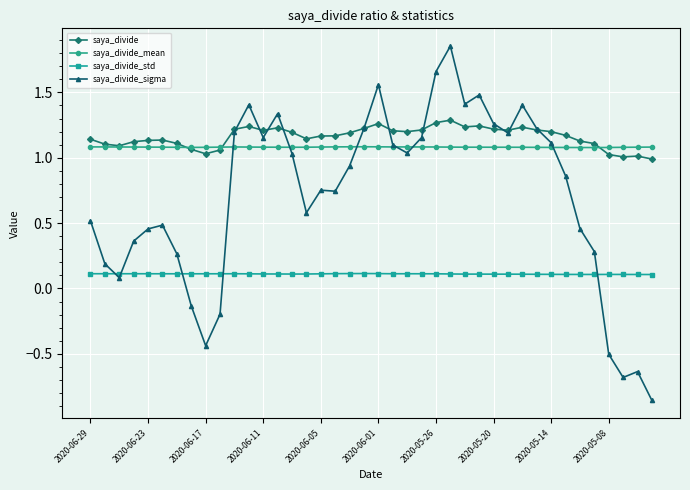

In saya_divide_mean, how many points are lower than both neighbors (excluding endpoints)?

4